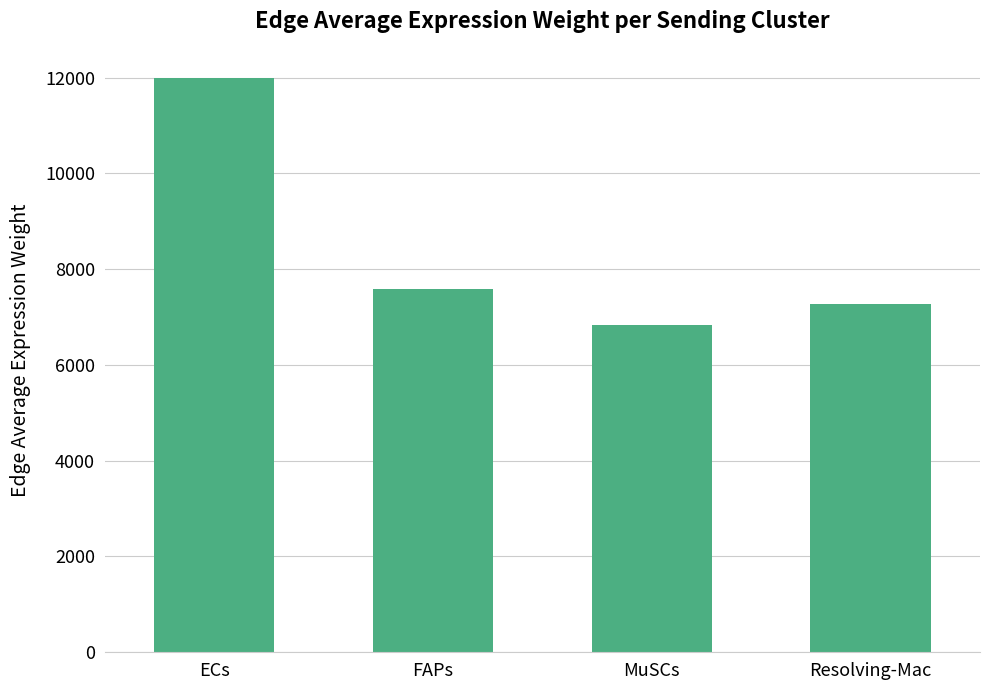

Reading left to right, list all the values displayed in this chart.

ECs=11998.6	FAPs=7575.4	MuSCs=6828.1	Resolving-Mac=7263.1